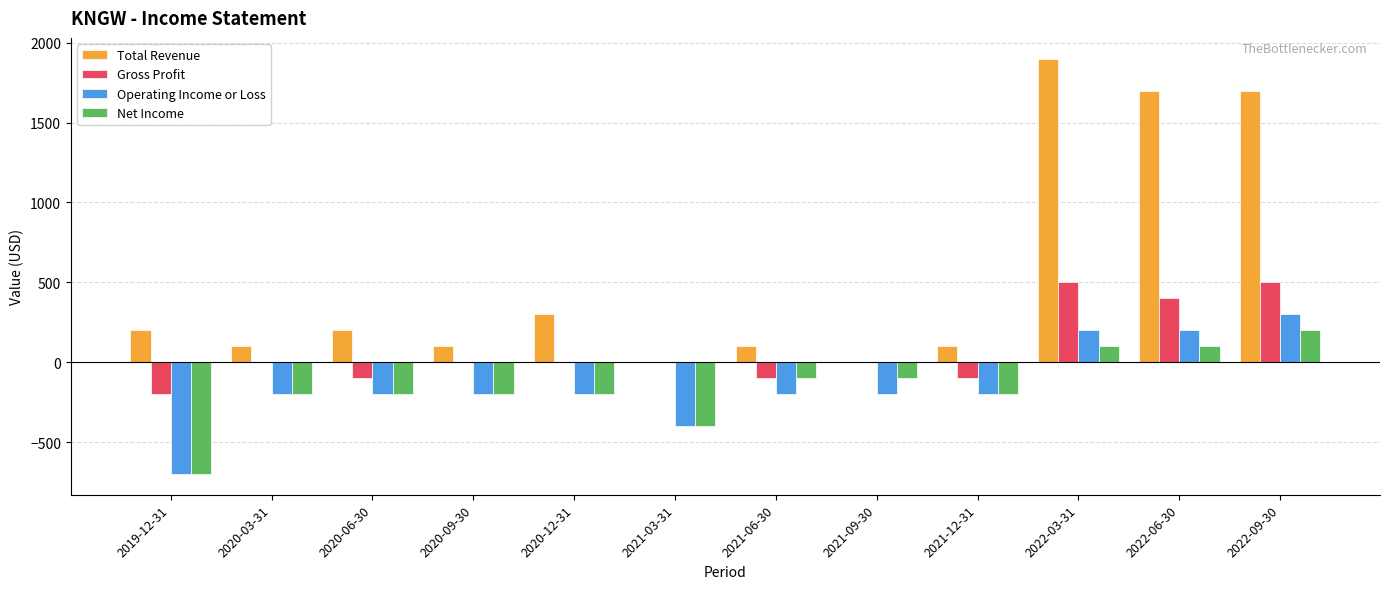

At which label does Net Income reach its peak?

2022-09-30